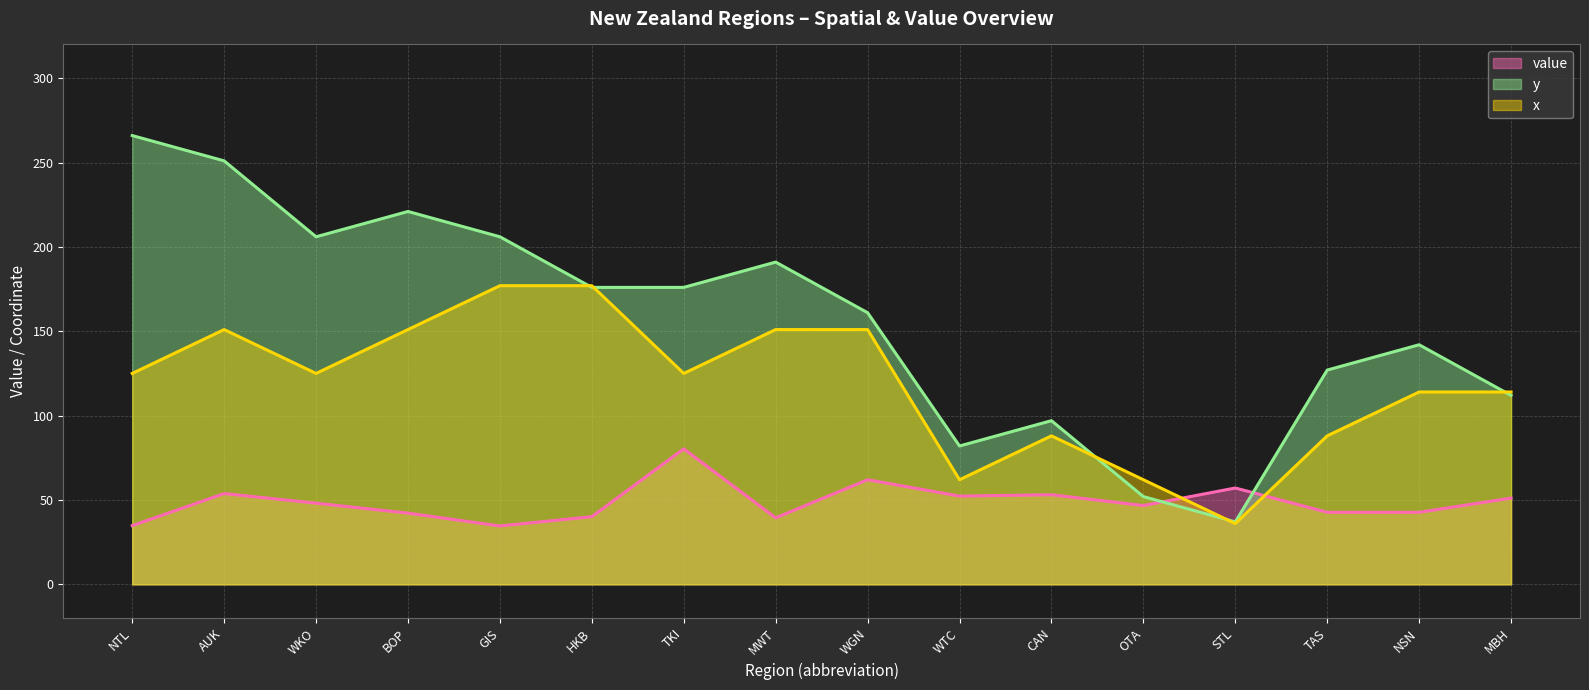

Which has a higher value, AUK or WTC?

AUK